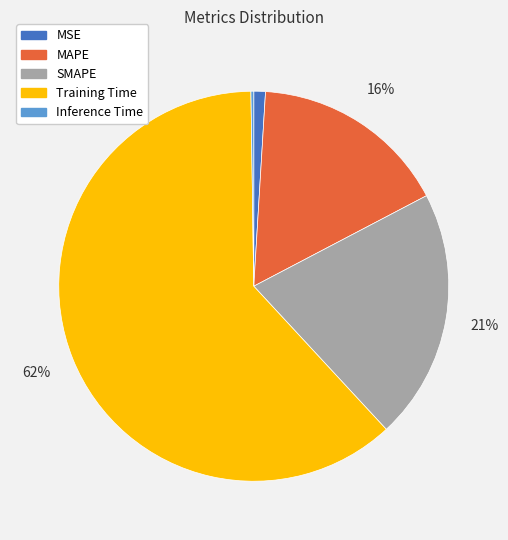

Combined, do SMAPE and MSE account for over 50%?

No